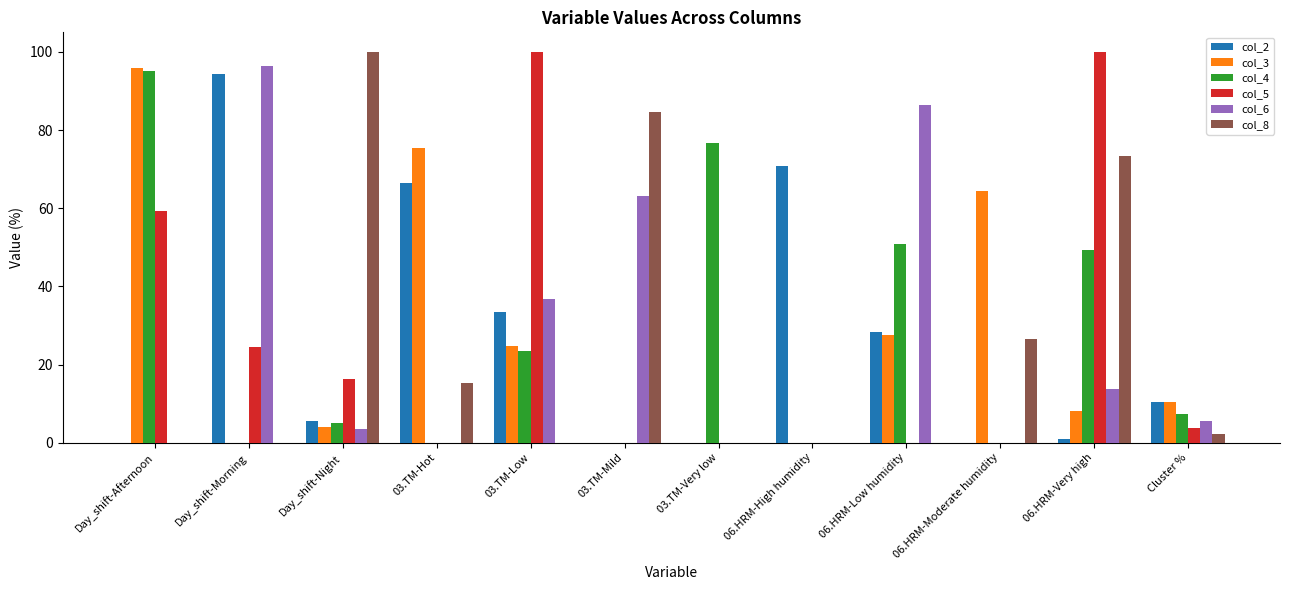

Which series changed the most between Day_shift-Afternoon and 06.HRM-High humidity?

col_3